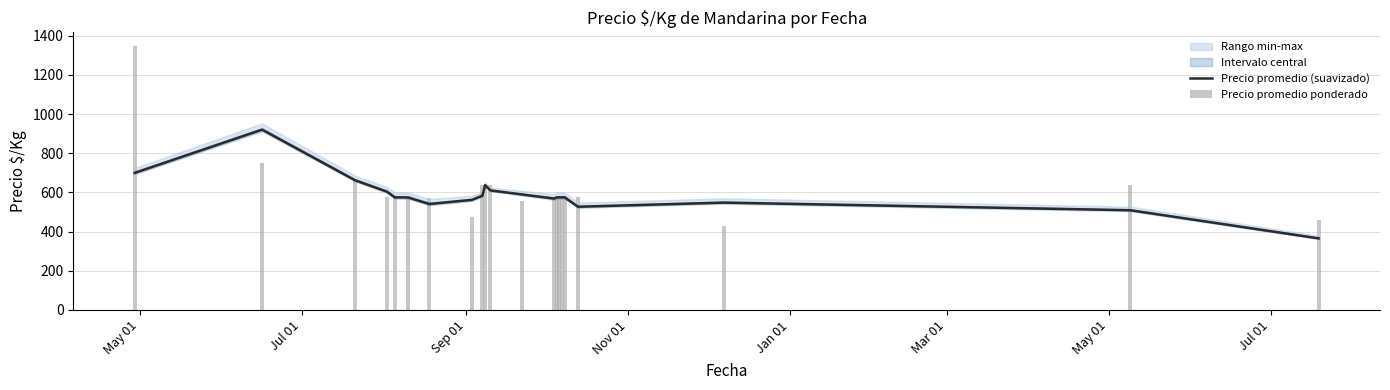

What is the difference between the maximum and second lowest values in the Precio promedio (suavizado) series?

411.5